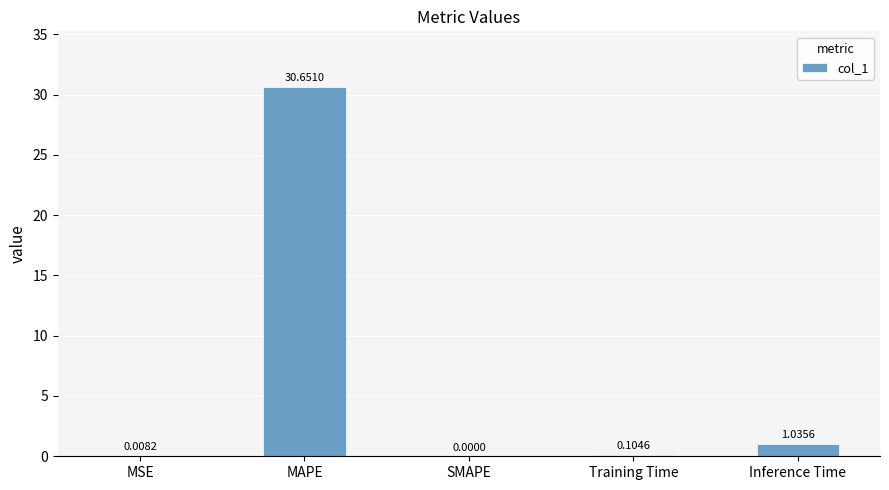

What is the change in value from MSE to MAPE?

+30.6